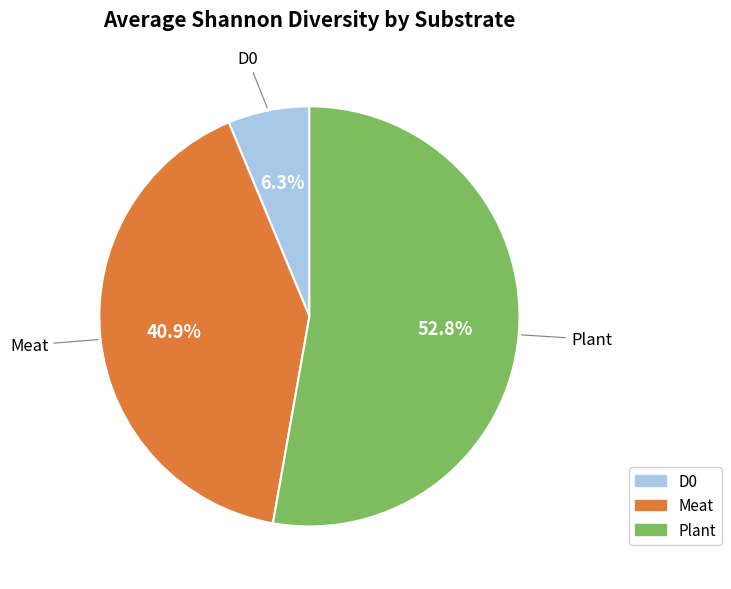

How many segments does this pie chart have?

3